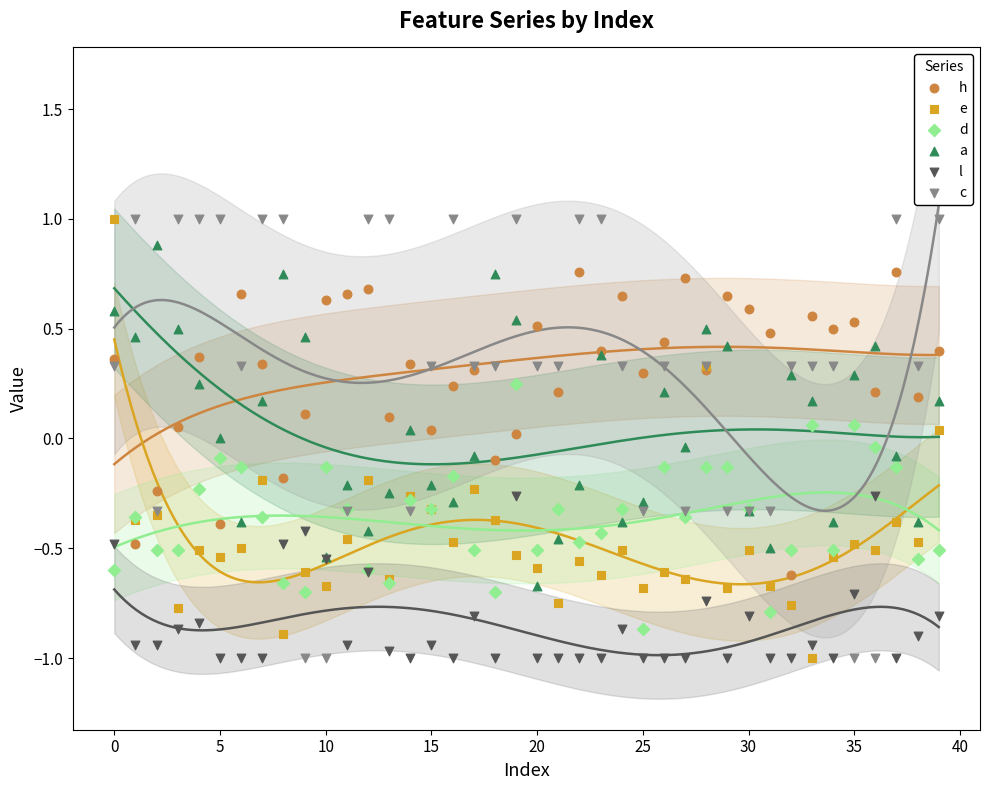

What are all the series names shown in the legend?

h, e, d, a, l, c